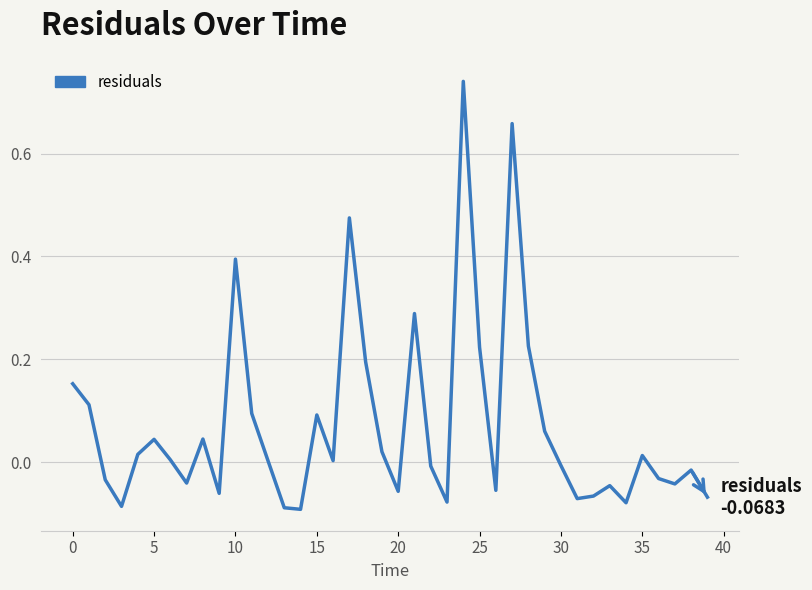

What is the difference between the maximum and minimum values?

0.8